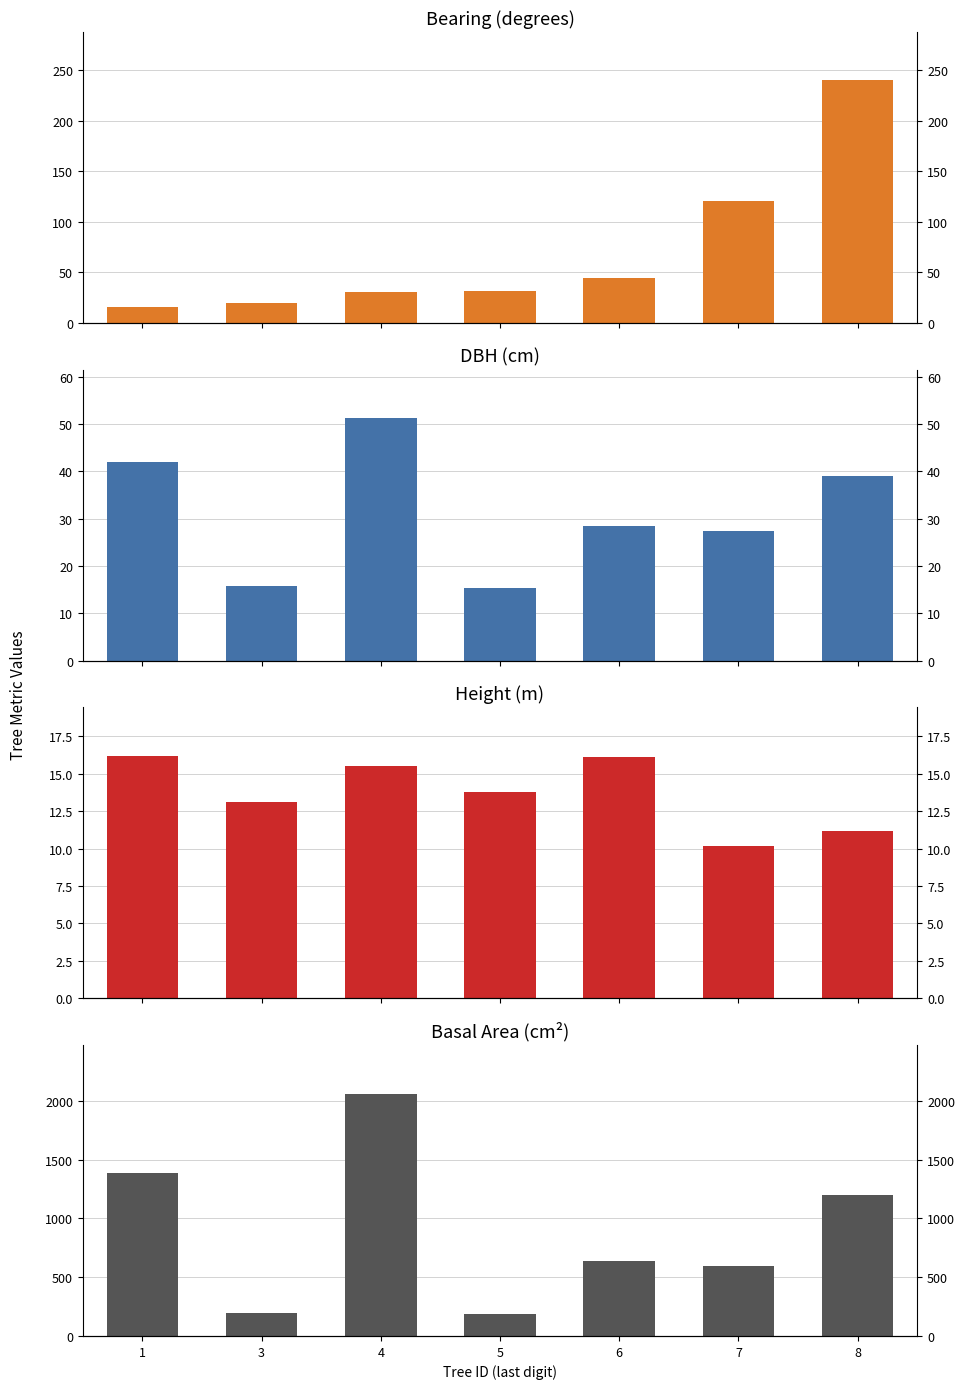

What is the average value of the bearing series?

72.0